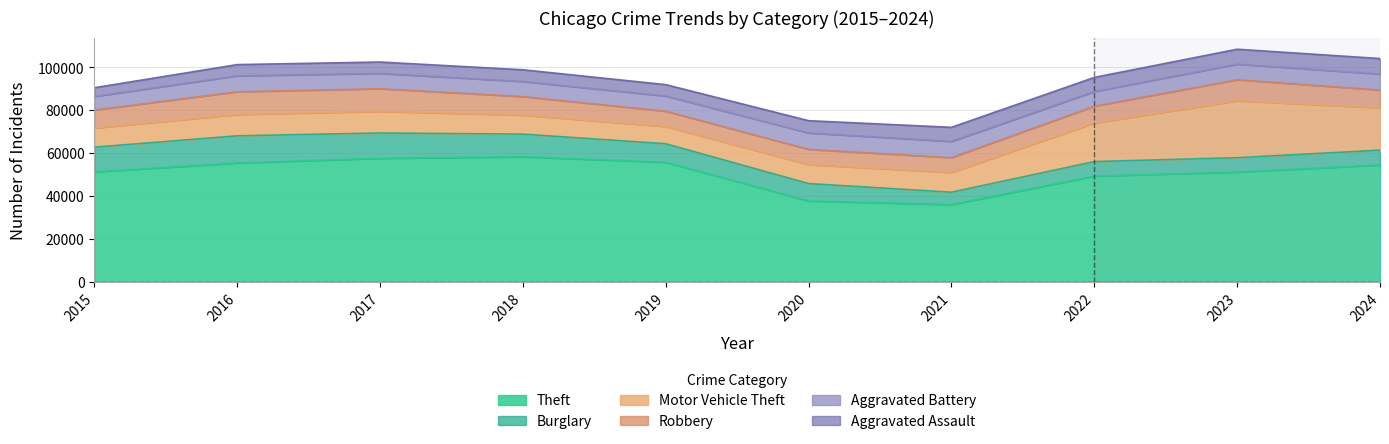

Where does the Motor Vehicle Theft series first go above 9940?

2017